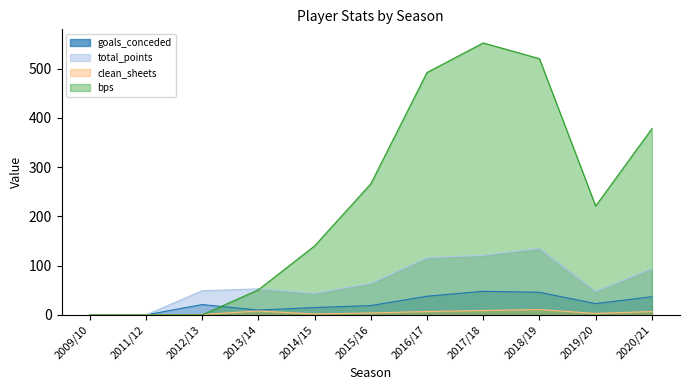

True or false: total_points and goals_conceded cross at least once.

False